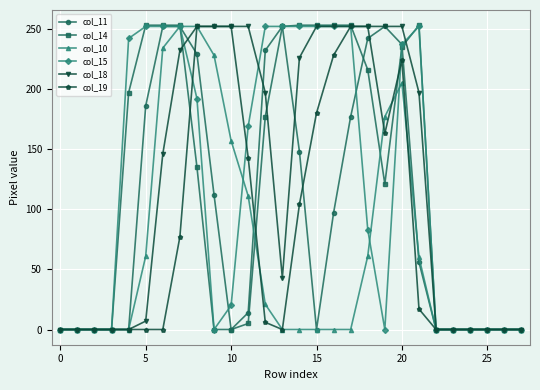

True or false: col_14 has more than 0 interior local peaks.

True